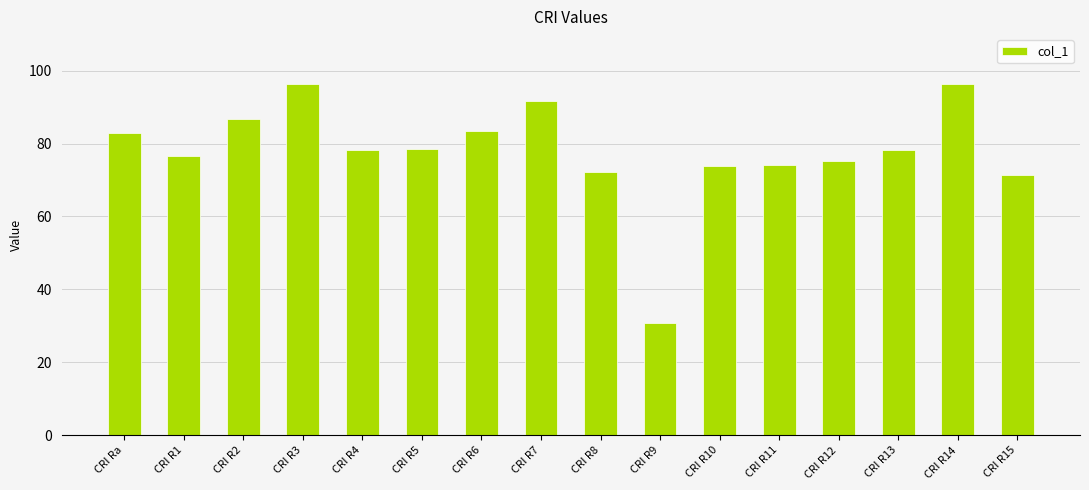

What is the average value?

77.9